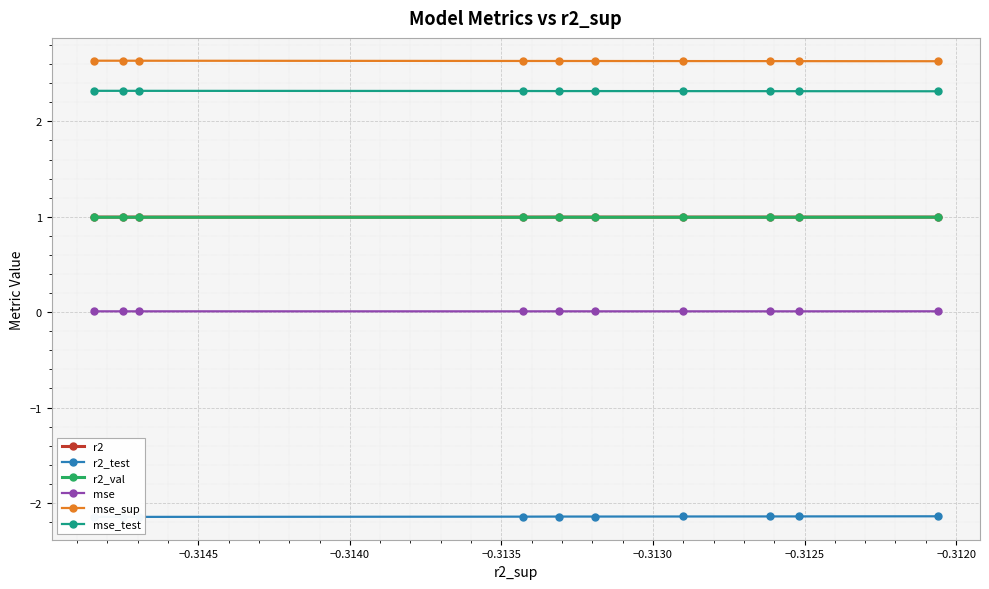

How many mse_test values are between 2 and 3?

10